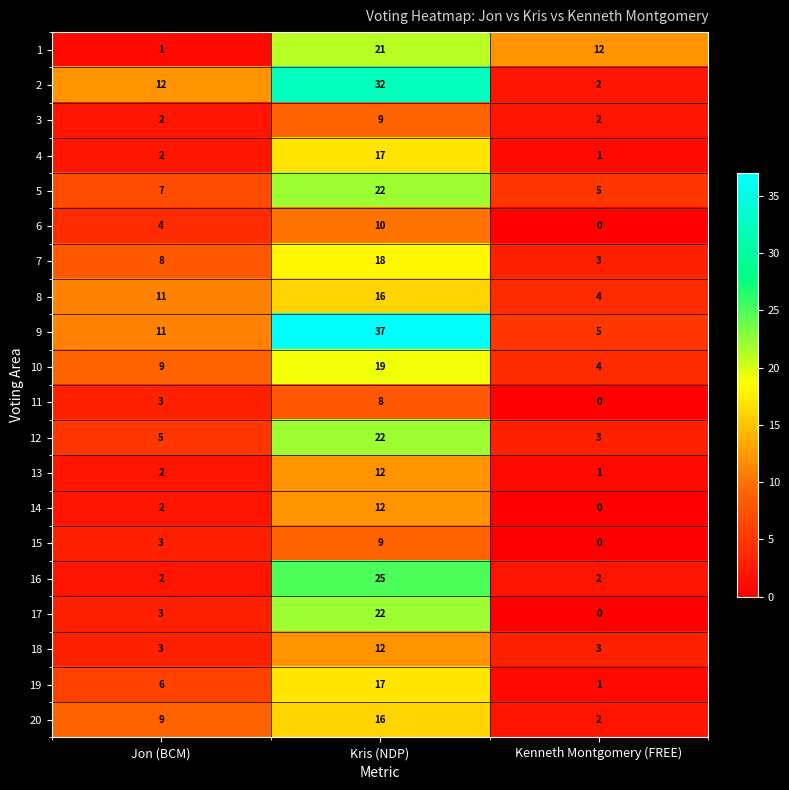

At which category is the sum across all series the highest?

Kris (NDP)